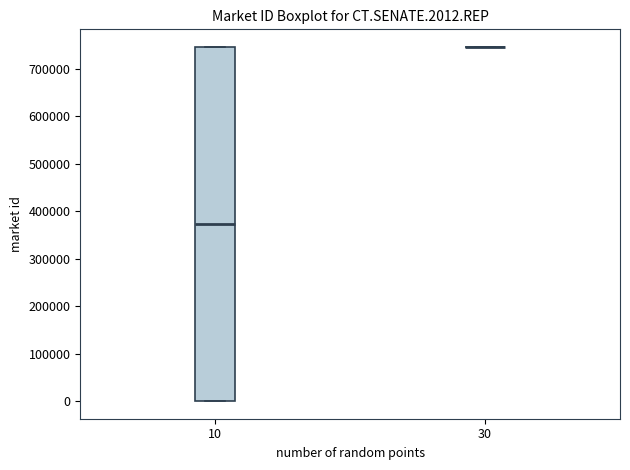

Reading left to right, transcribe this box plot: for each box, give where its median line is, the range the box spans, and where its two whiskers end, as read against the y-axis. The values are not printed on the chart, so give them approximately, as read against the axis.

10: median 370000, box 0 to 750000, whiskers 0 to 750000
30: box collapsed to a line at 750000, whiskers 750000 to 750000